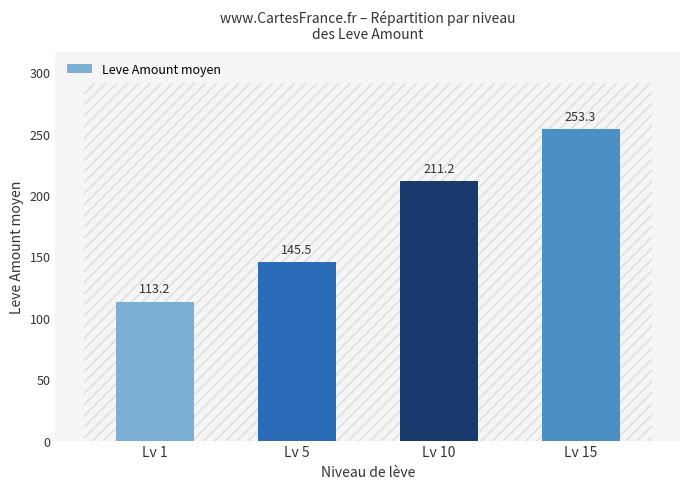

Reading right to left, what are all the values shown in this chart?

253.3	211.2	145.5	113.2